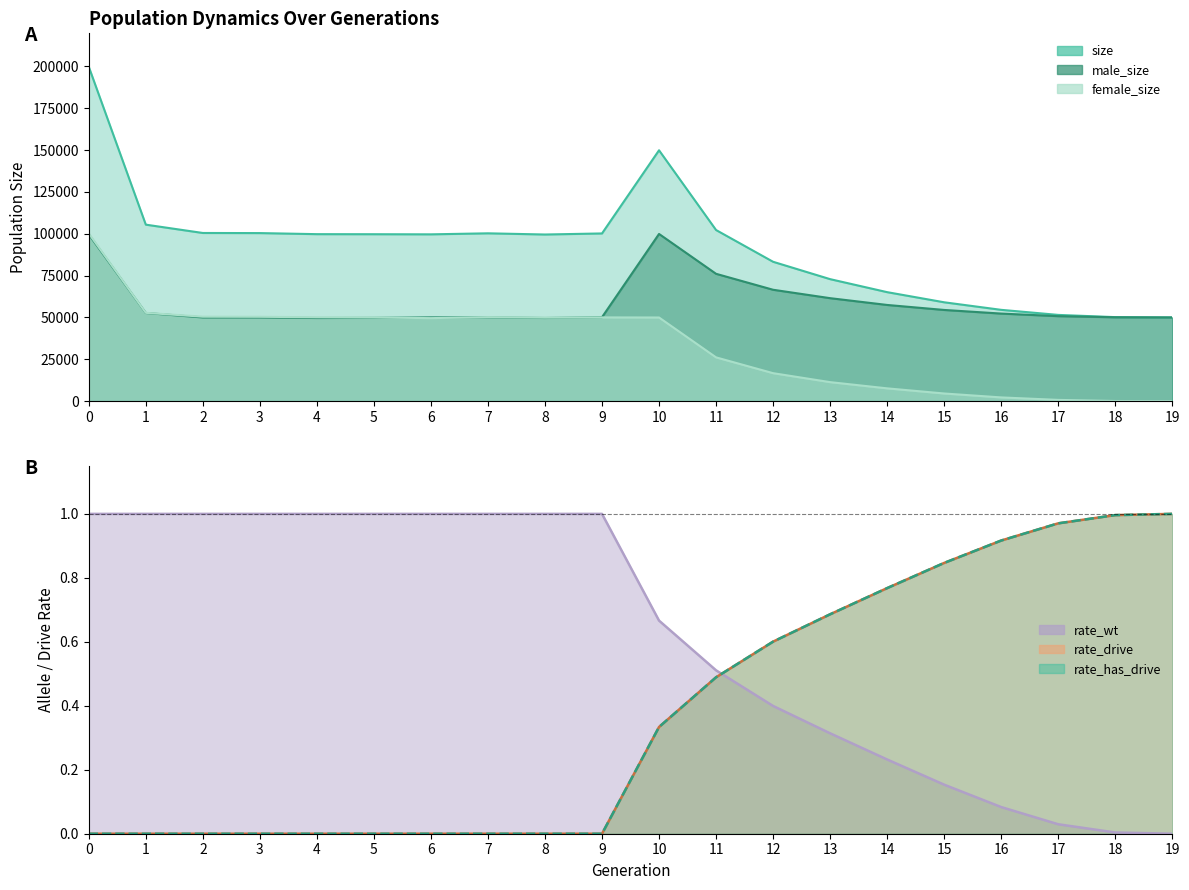

True or false: rate_drive has a value of 0.1 at 10.

False